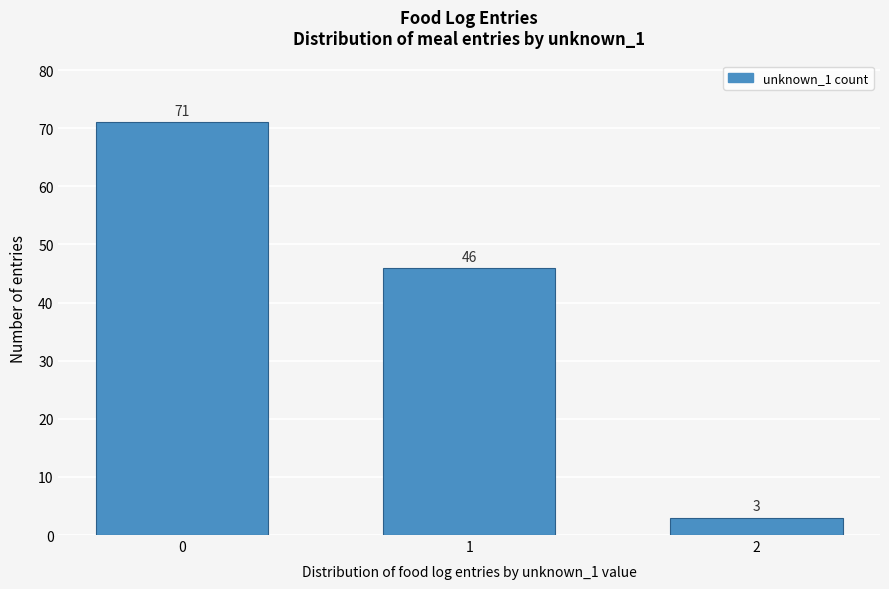

Reading right to left, extract all data points from this chart.

3	46	71